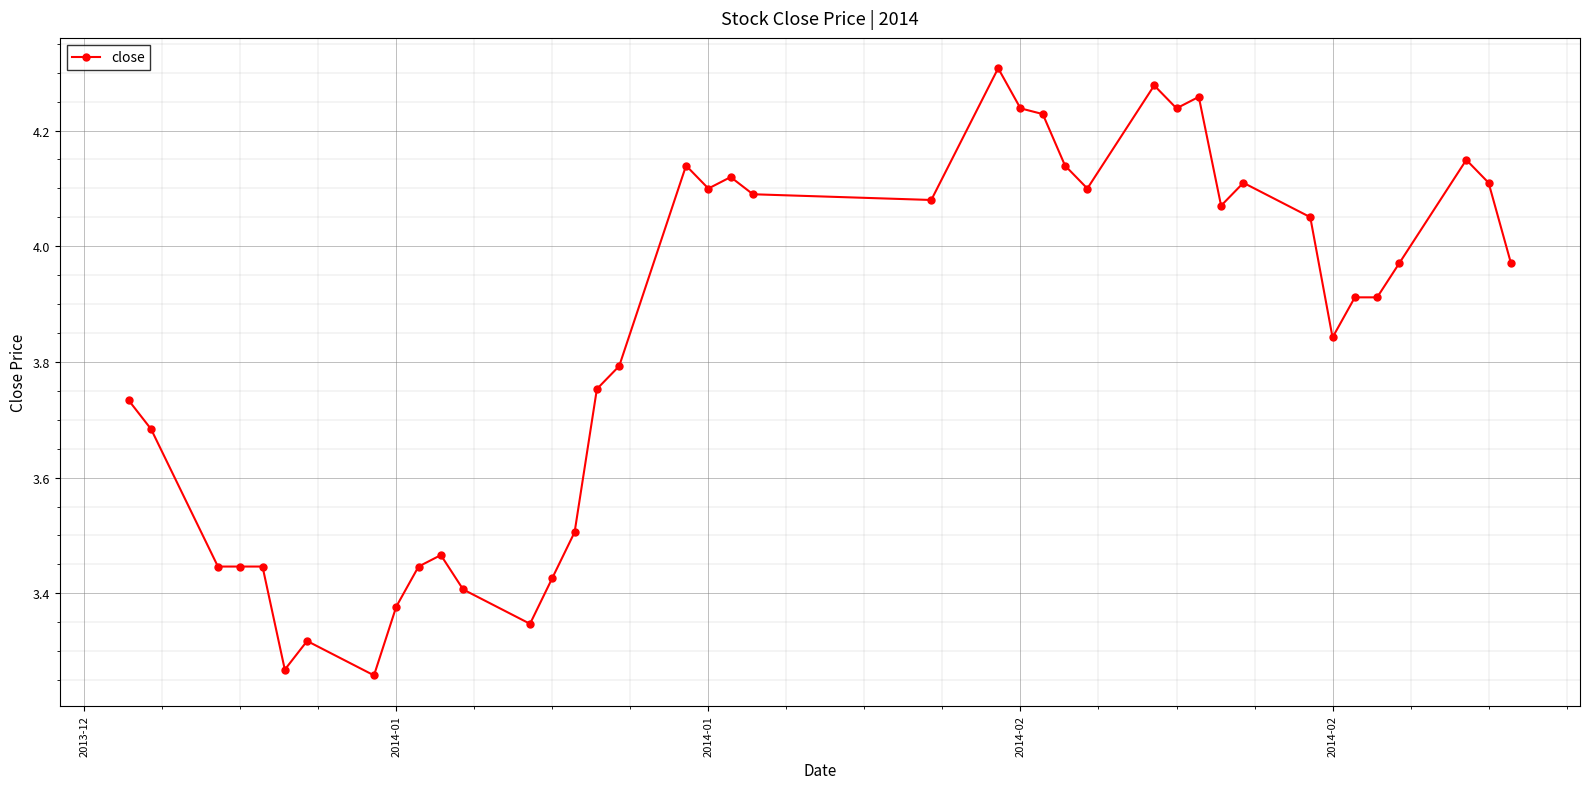

What is the sum of all values?

153.5